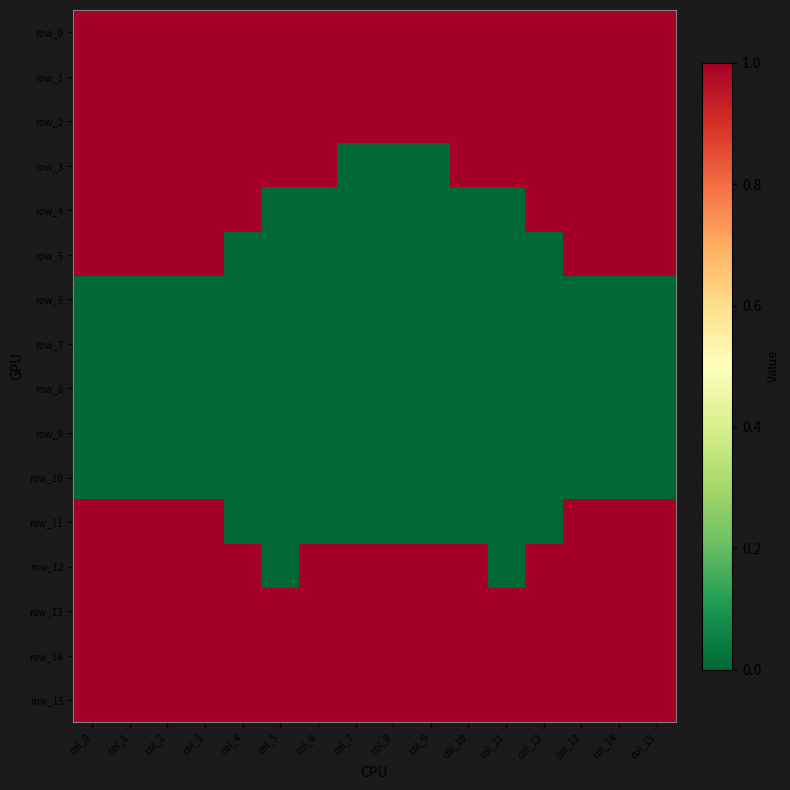

At which label is row_5 closest to 0?

col_4